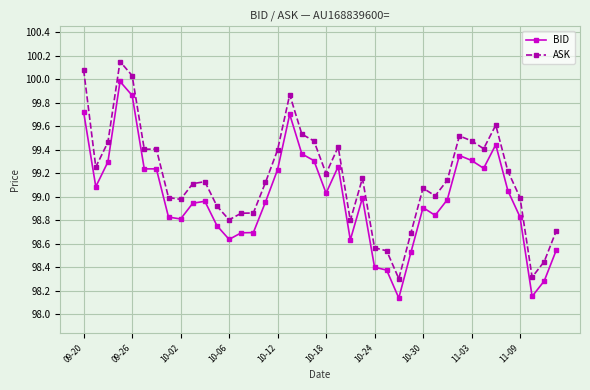

List the series in order of their peak value, highest first.

ASK, BID